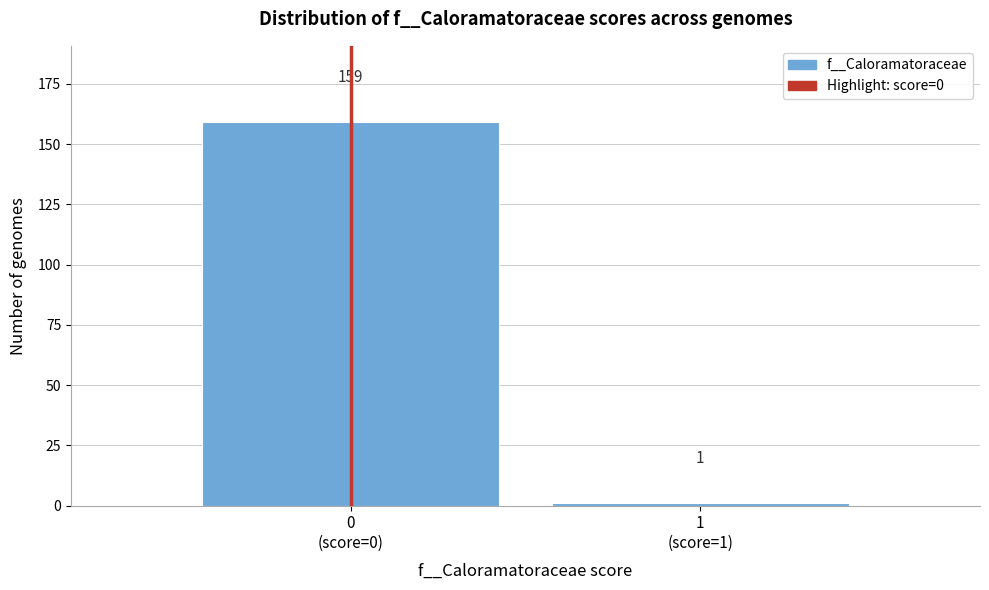

Reading left to right, extract all data points from this chart.

159	1